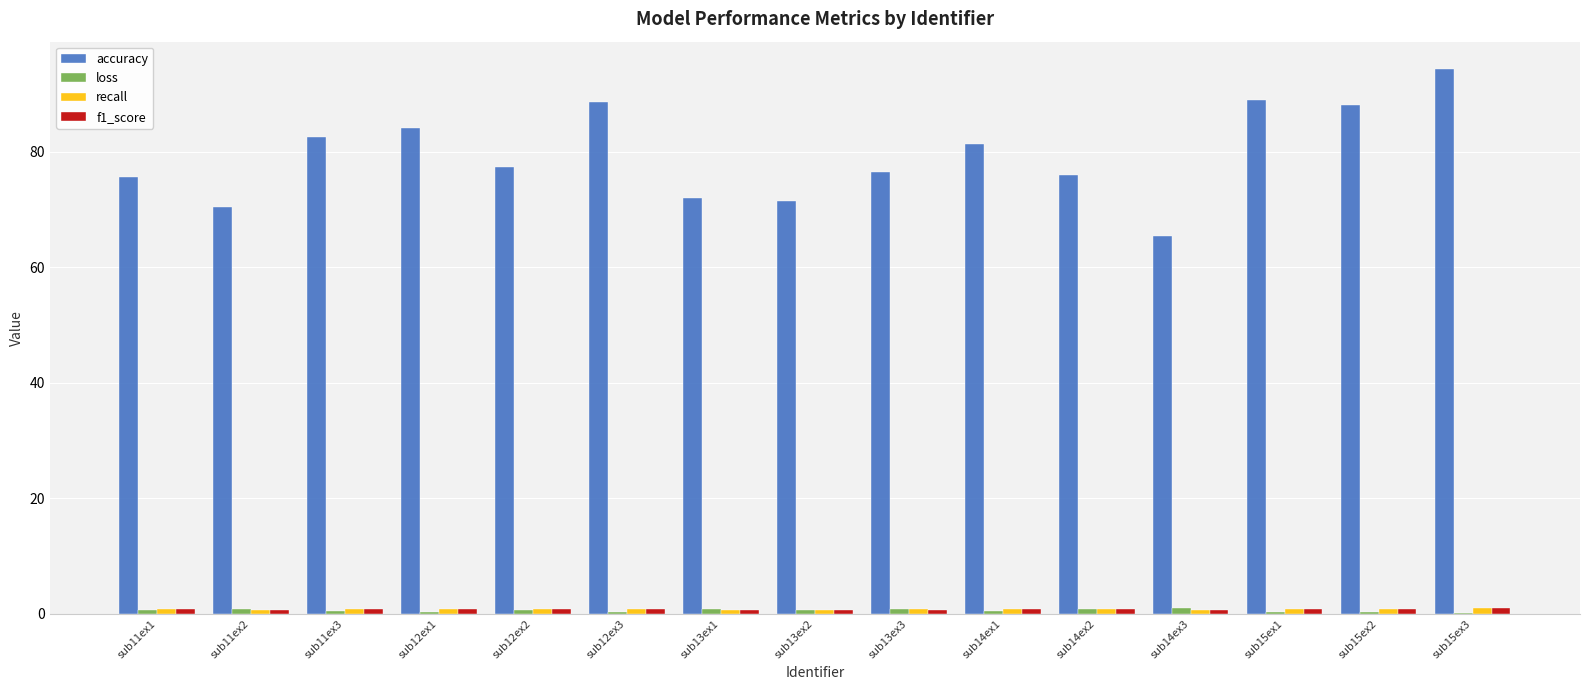

The value of accuracy at sub12ex2 is 77.4. True or false?

True